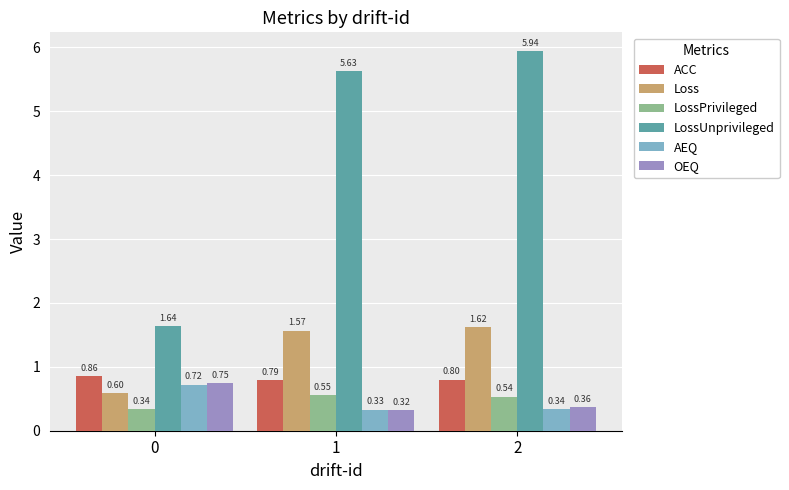

How many values in the LossUnprivileged series are below 5?

1